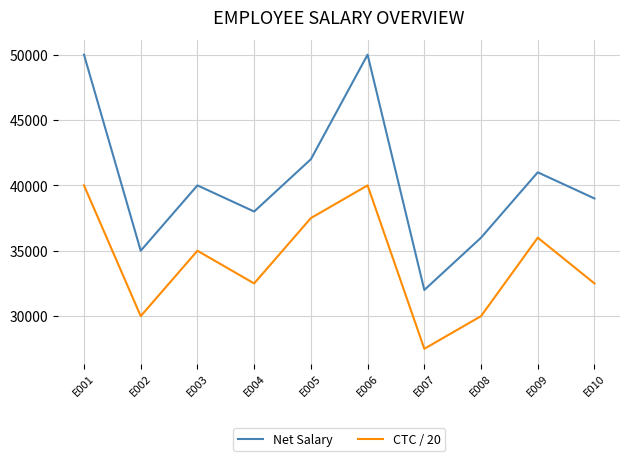

Reading left to right, what are all the values shown in this chart?

Net Salary: 50000	35000	40000	38000	42000	50000	32000	36000	41000	39000
CTC / 20: 40000	30000	35000	32500	37500	40000	27500	30000	36000	32500